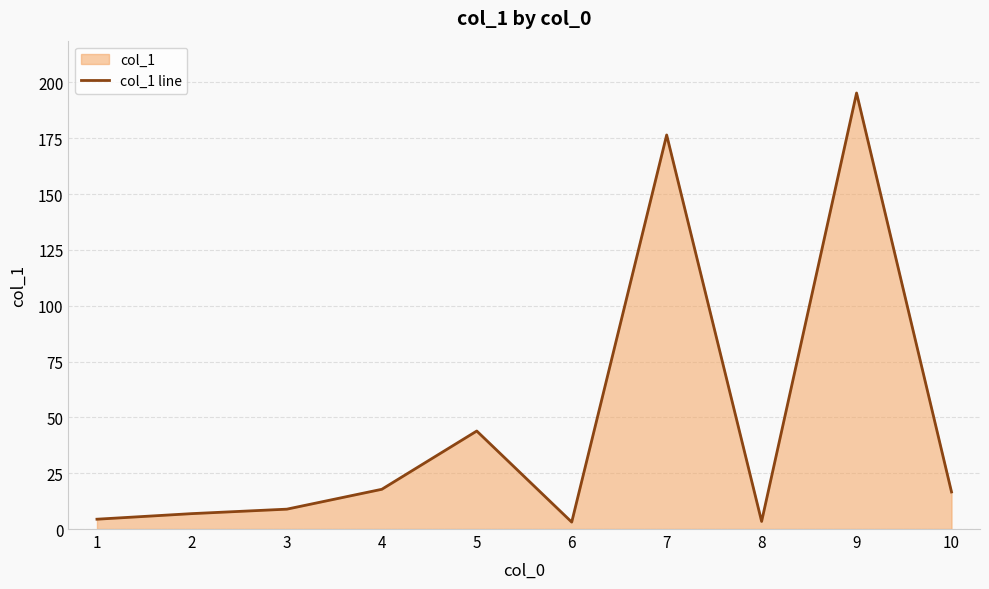

How many series are shown in this chart?

1